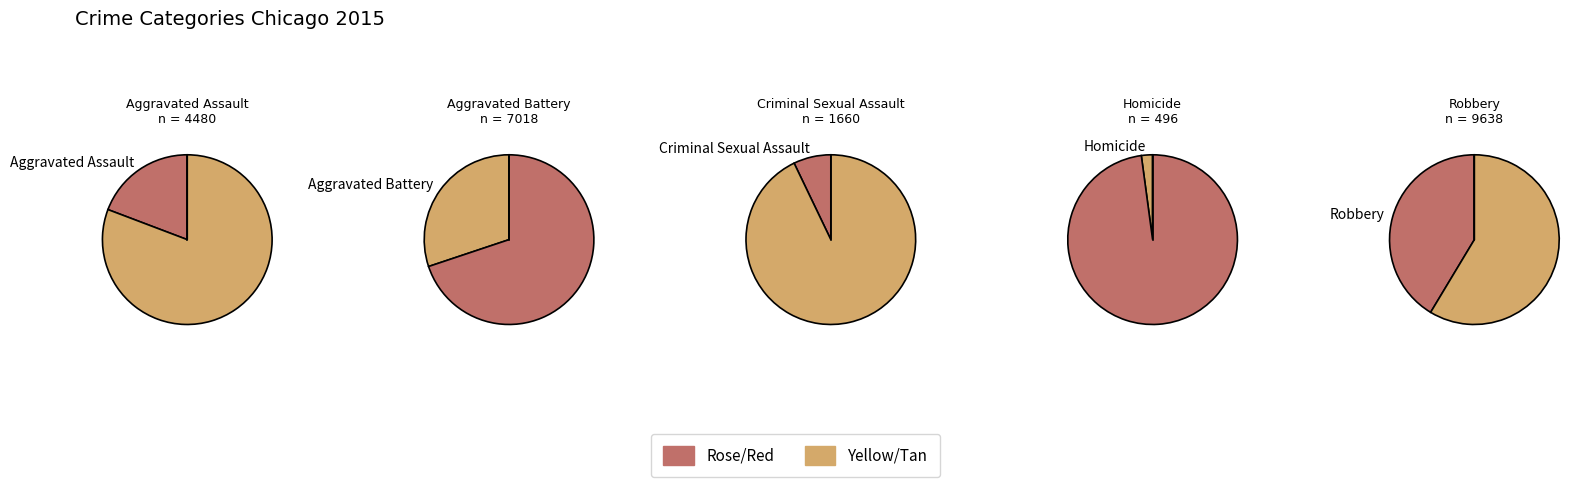

Rank the categories by value from lowest to highest.

Homicide, Criminal Sexual Assault, Aggravated Assault, Aggravated Battery, Robbery